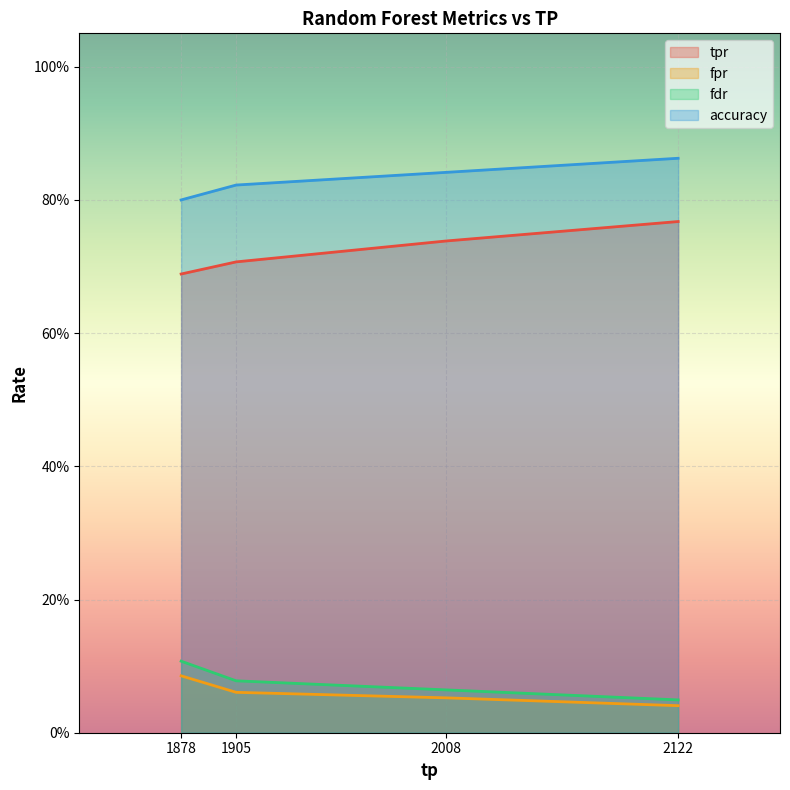

Which series has the largest total across all categories?

accuracy